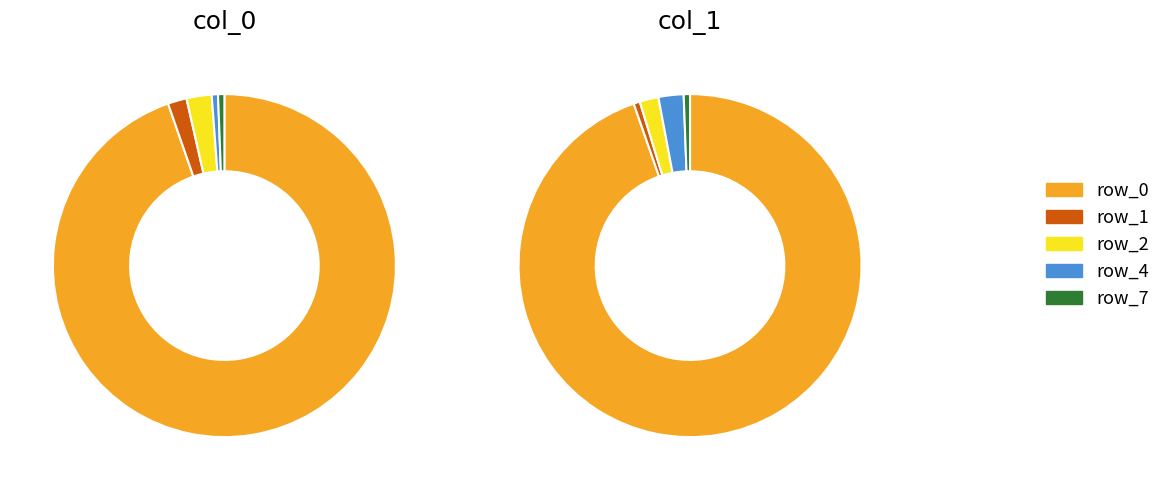

Does any single category account for the majority?

Yes